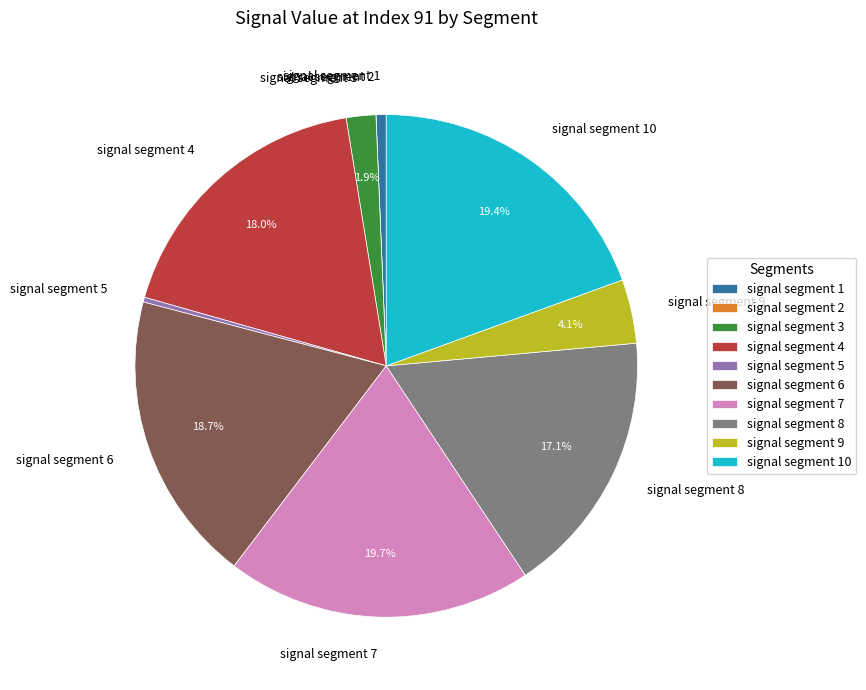

Which has a higher value, signal segment 9 or signal segment 4?

signal segment 4